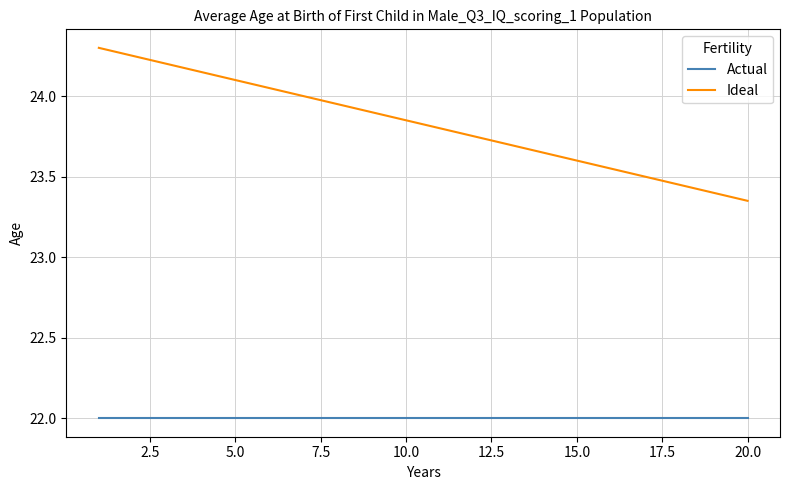

What is the minimum value for Actual?

22.0